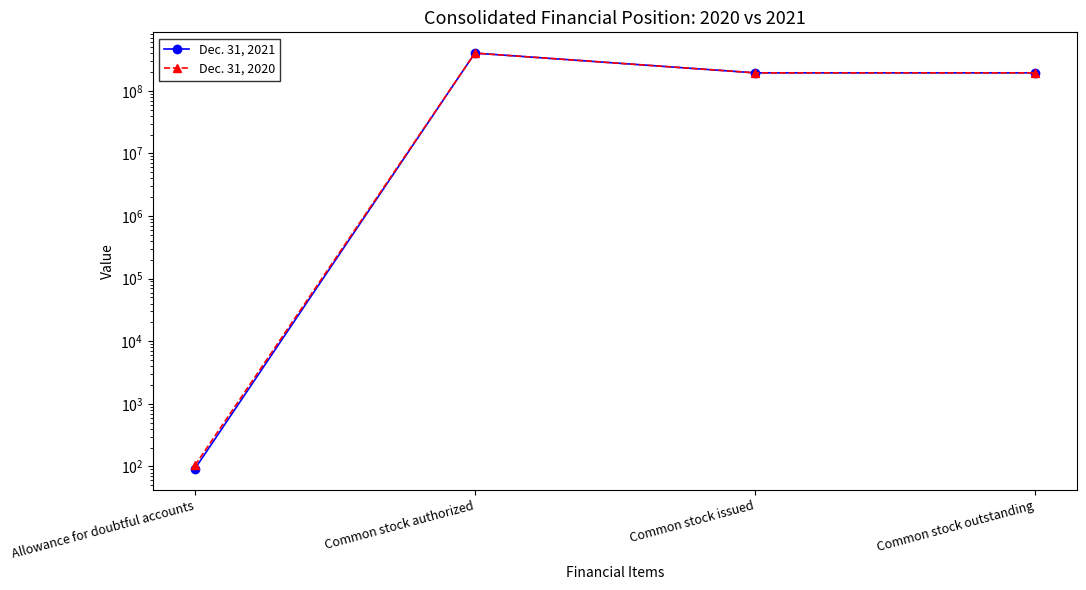

Which has a higher value, Common stock authorized or Common stock outstanding?

Common stock authorized